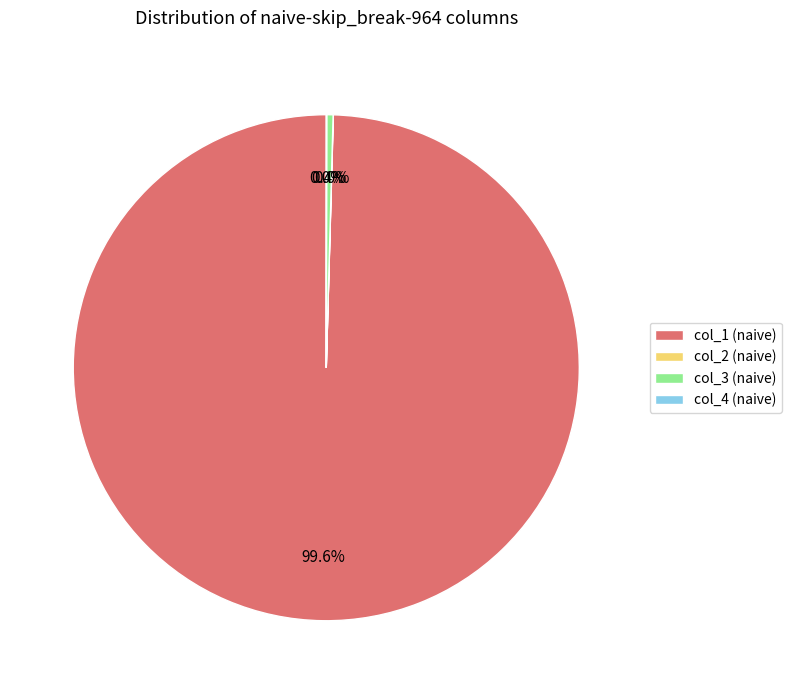

How much of the chart is everything except col_1 (naive)?

0.4%